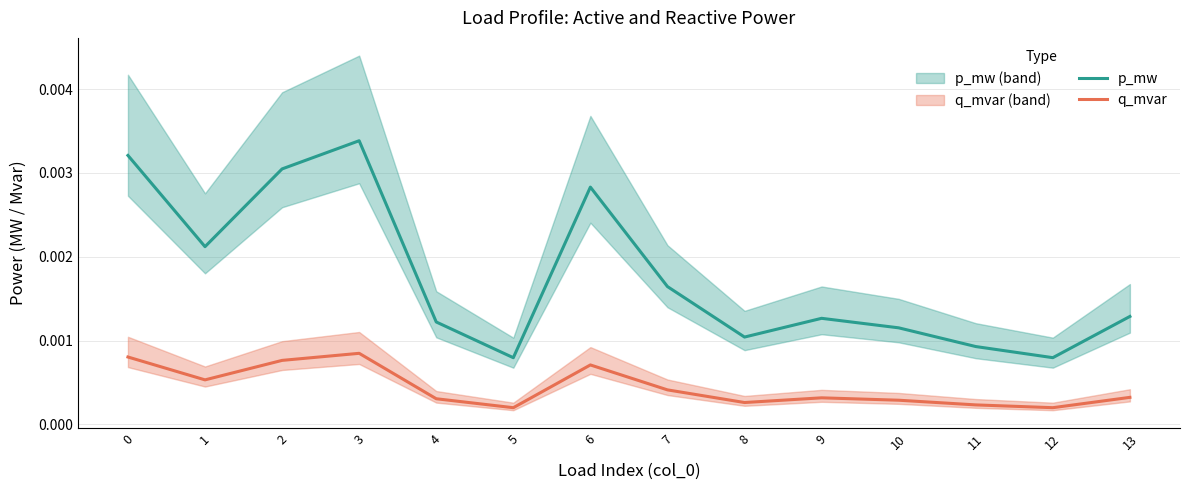

Which has a higher value, 13 or 11?

13